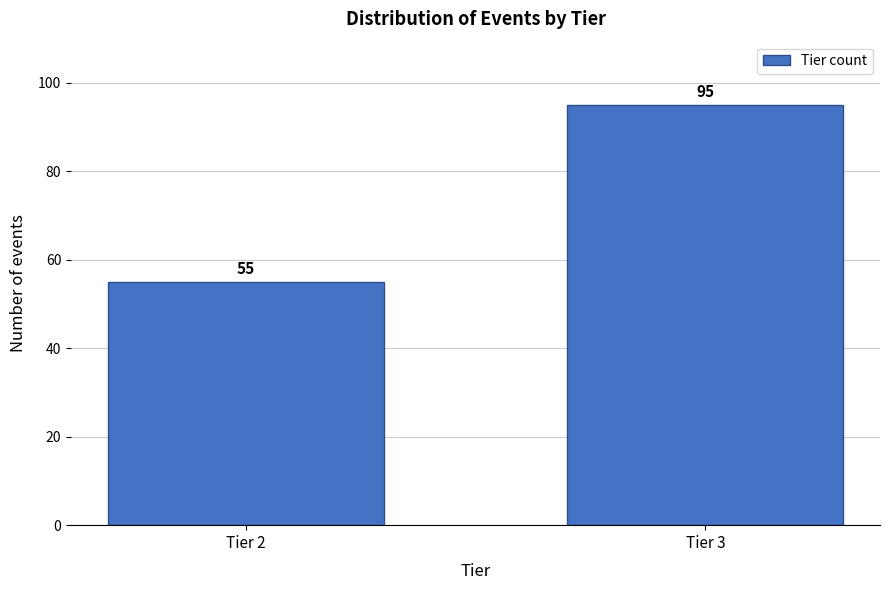

Reading left to right, list all the values displayed in this chart.

Tier 2=55	Tier 3=95